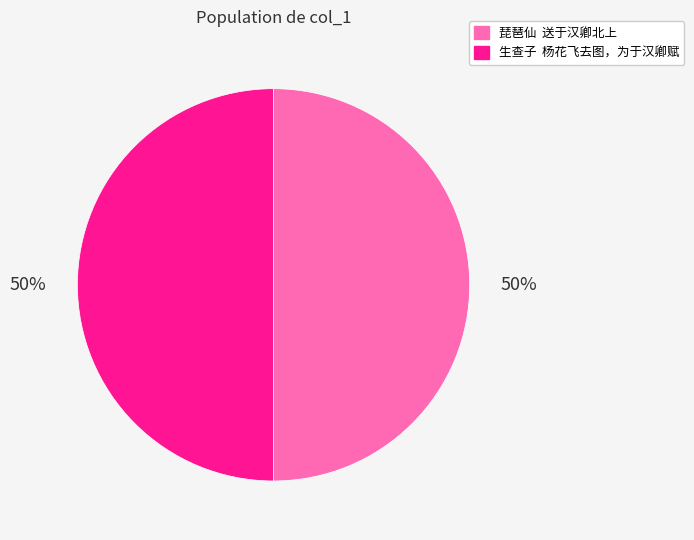

Is the sum of 琵琶仙 送于汉卿北上 and 生查子 杨花飞去图，为于汉卿赋 greater than half?

Yes